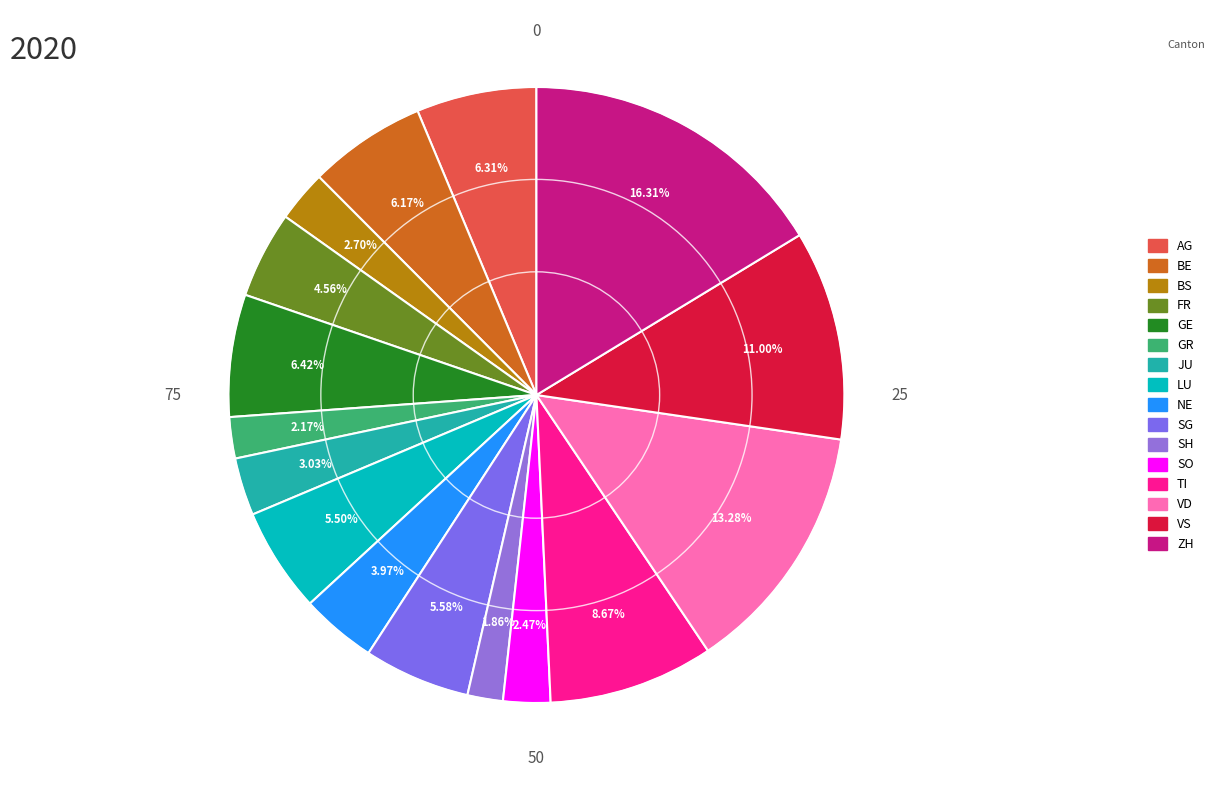

To the nearest percent, what is the average slice percentage?

6%